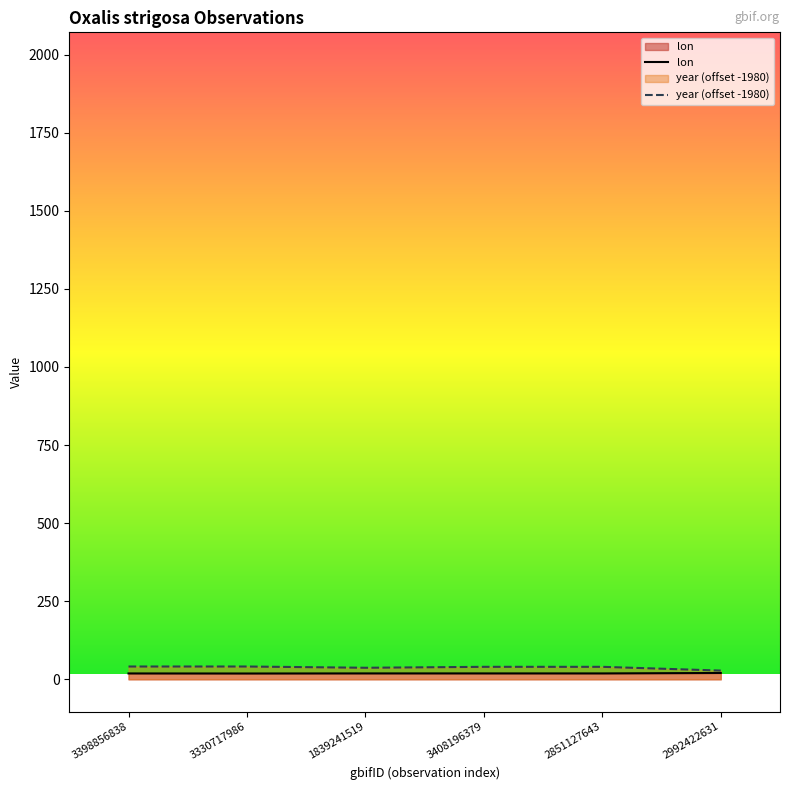

True or false: year has more than 2 interior local peaks.

False